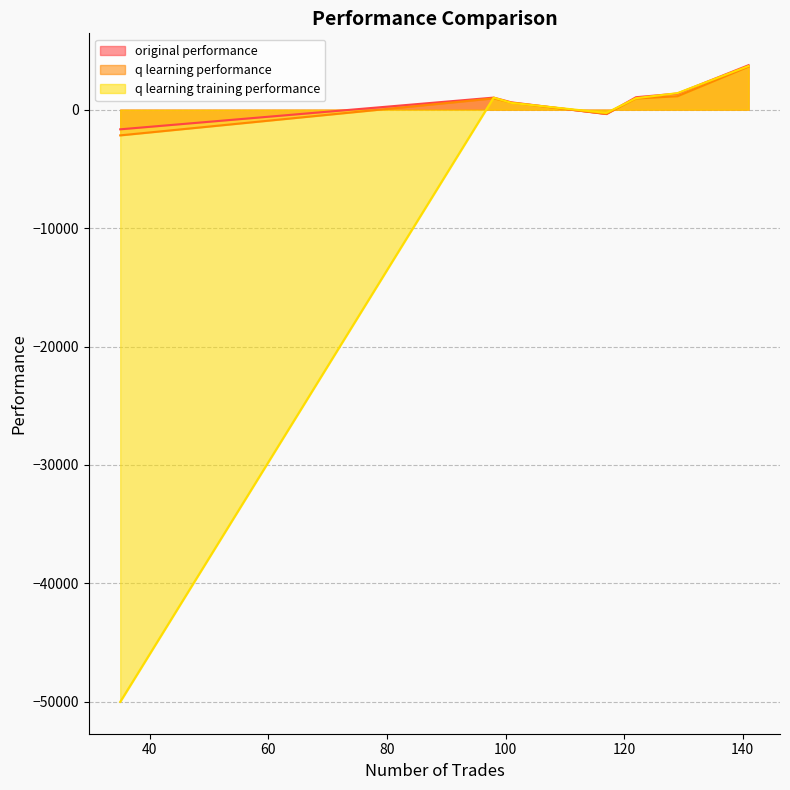

What is the spread (max minus min) of values at 141?

121.0